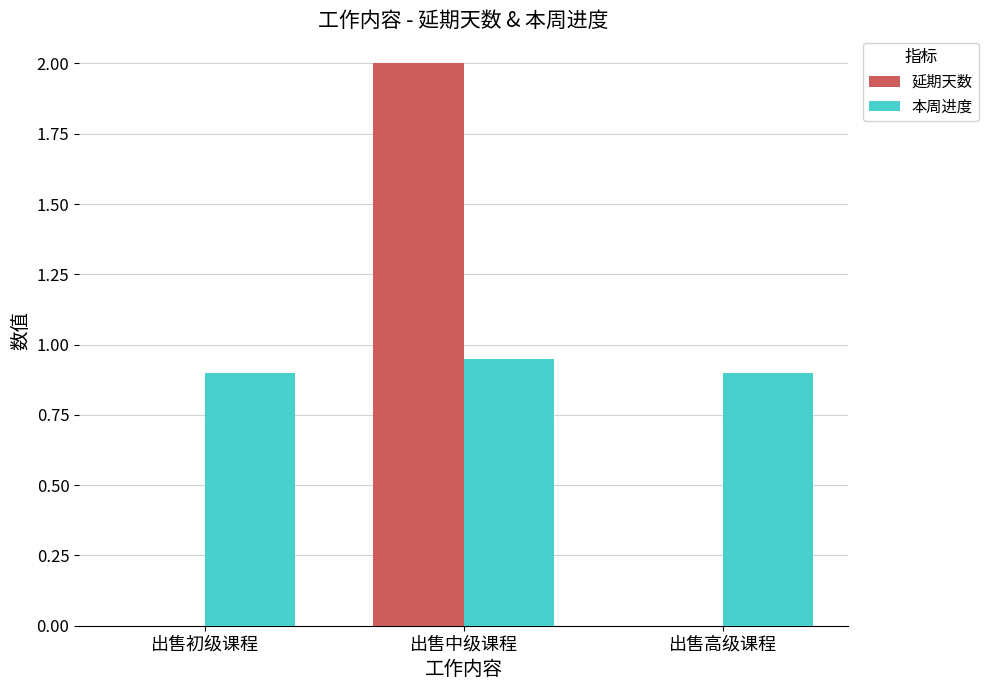

What is the sum of the 本周进度 values at 出售高级课程 and 出售初级课程?

1.8